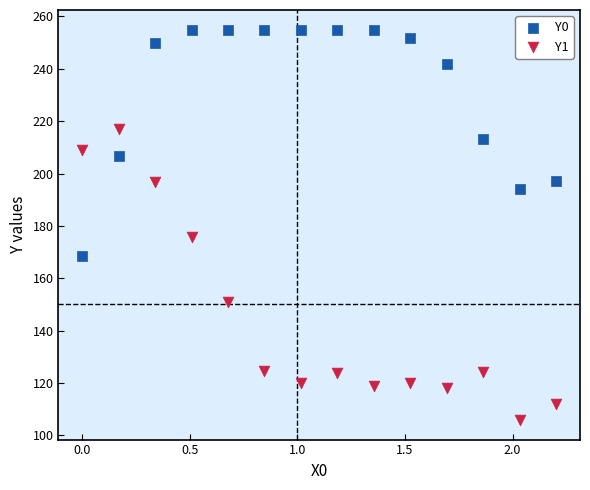

Which series contains the lowest Y value?

Y1